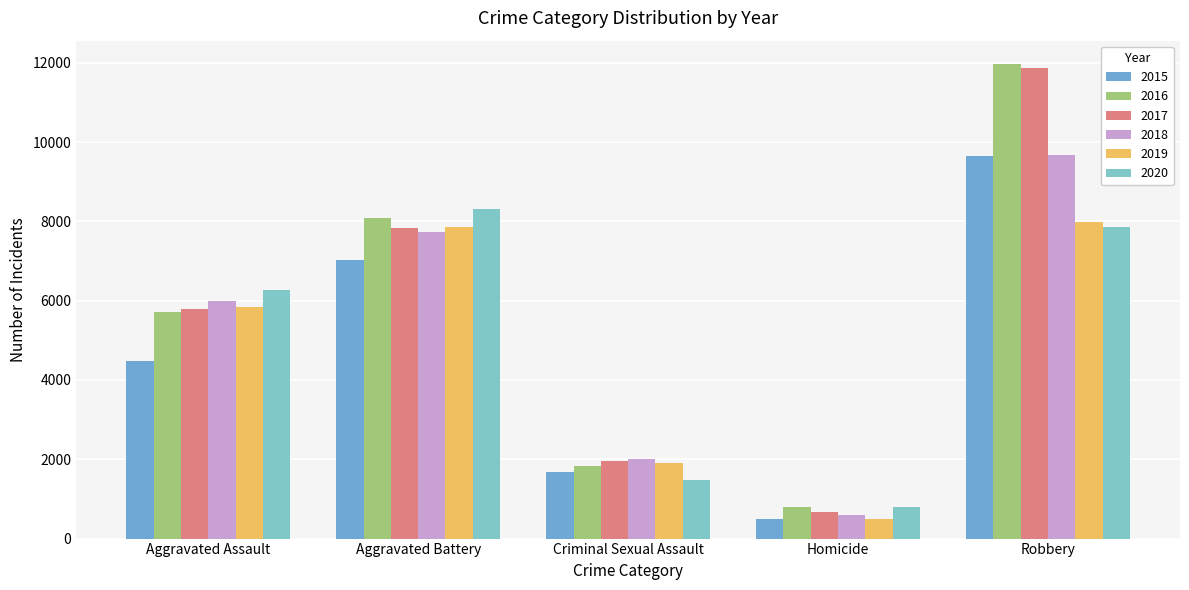

What is the label of the 5th bar from the left?

Robbery